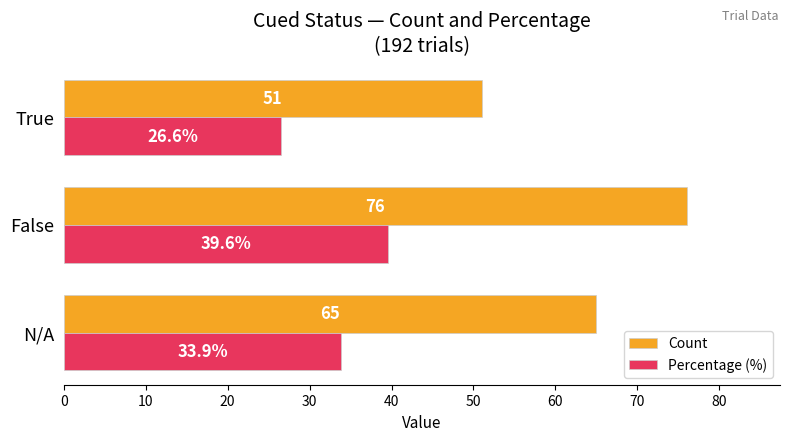

What are all the series names shown in the legend?

Count, Percentage (%)